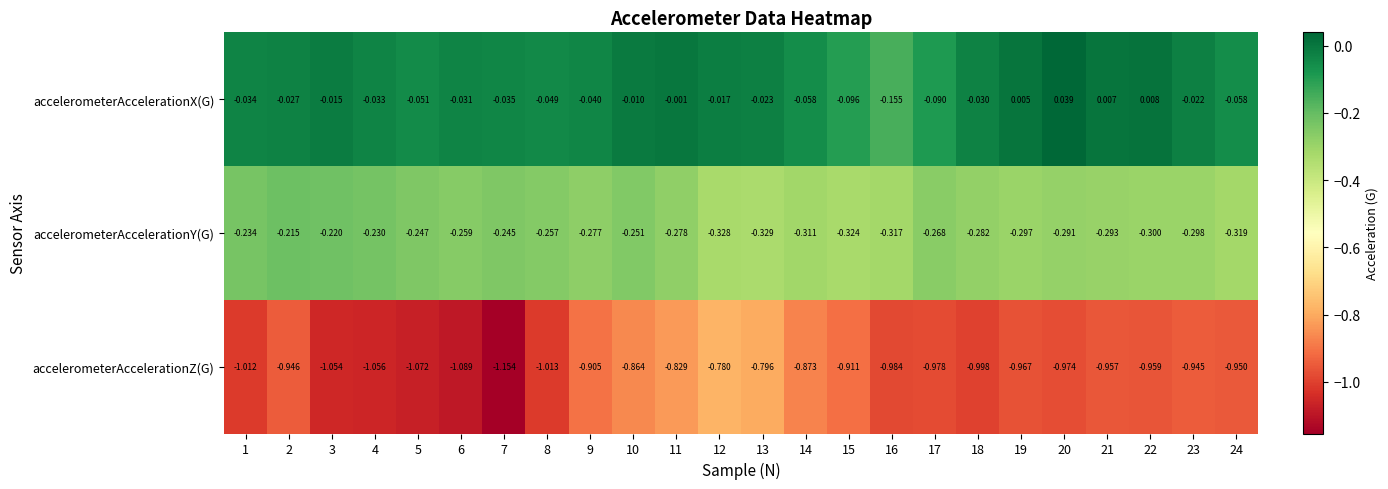

What is the total value across all series at 22?

-1.3